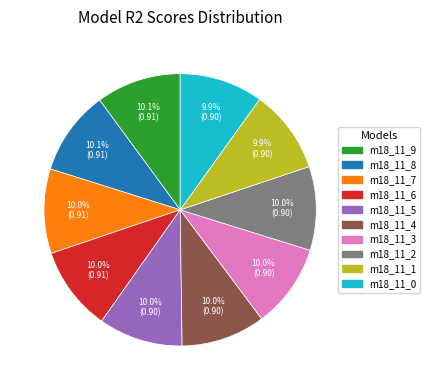

Is there a majority slice in this chart?

No